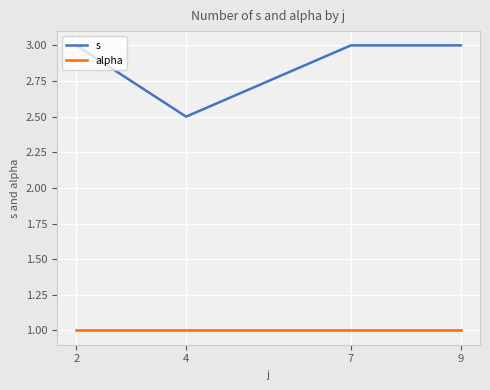

Does the chart display data point markers on the line(s)?

Yes